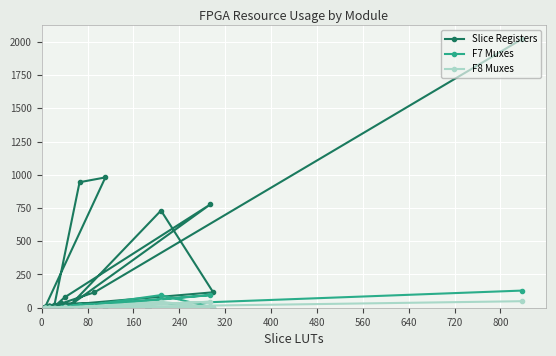

At which category does F7 Muxes reach its first local peak?

320